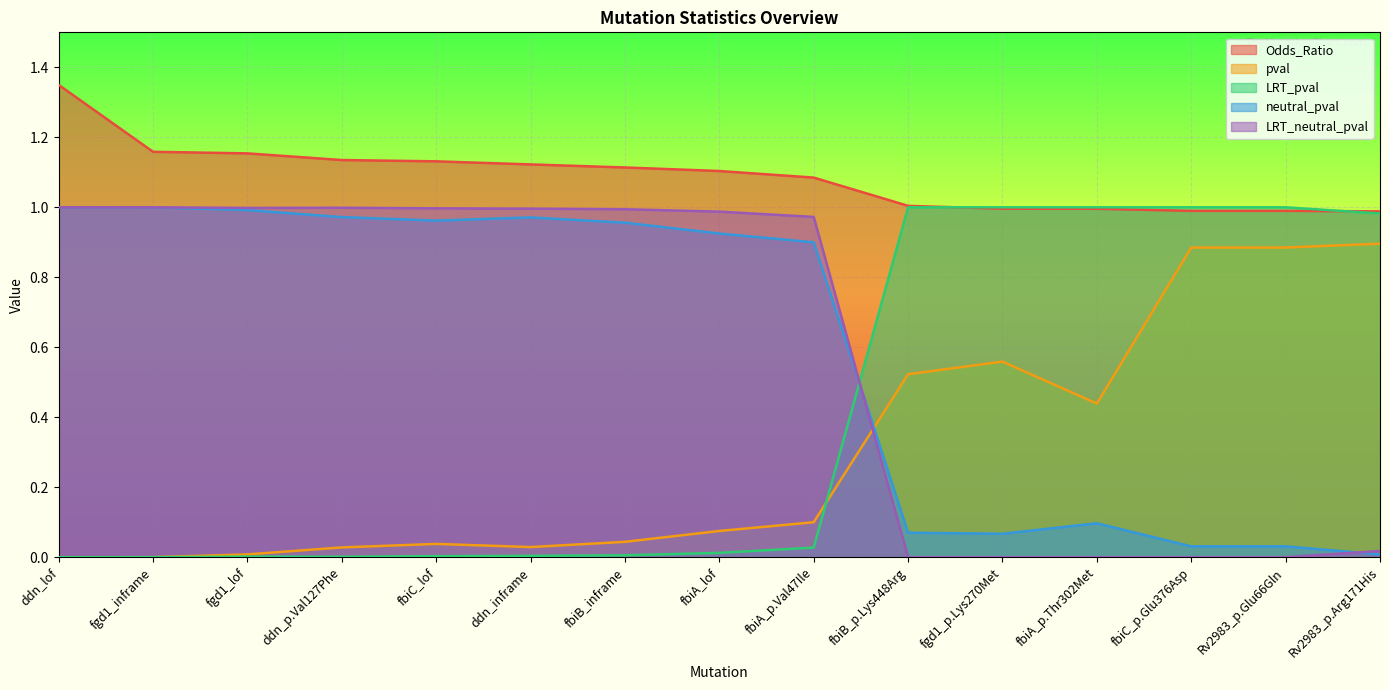

Which series changed the most between fbiA_p.Val47Ile and Rv2983_p.Arg171His?

LRT_neutral_pval